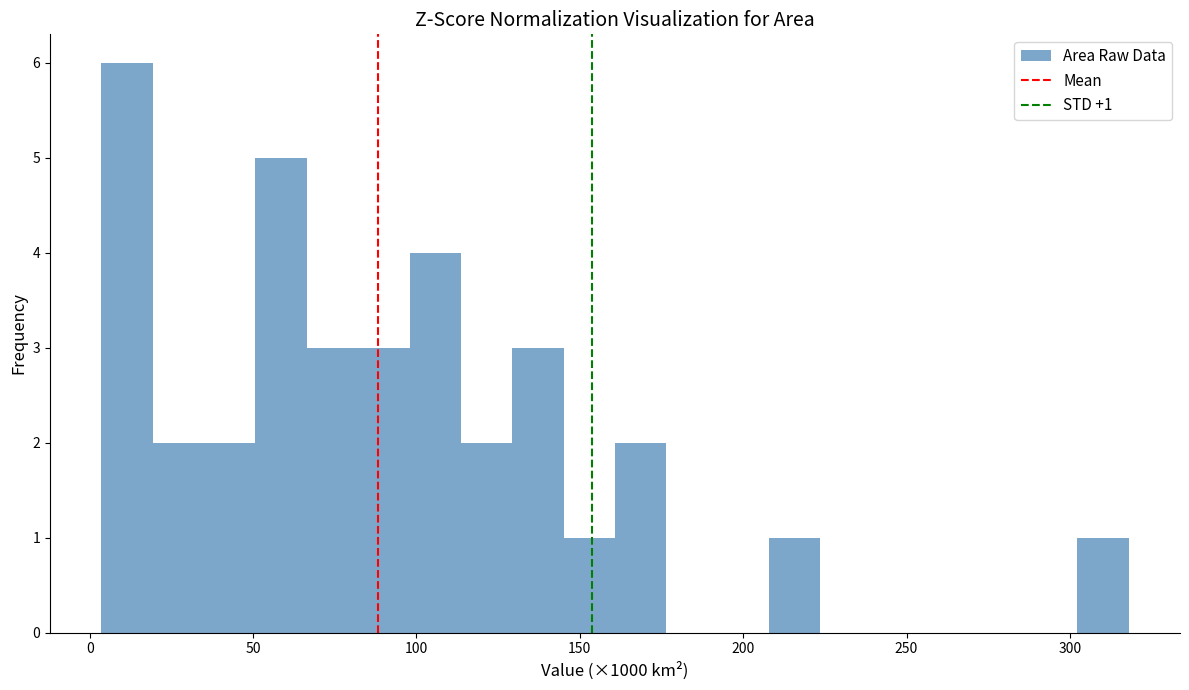

Around what value on the x-axis is the tallest bar? Give the approximate position of its centre, as read against the axis.

10